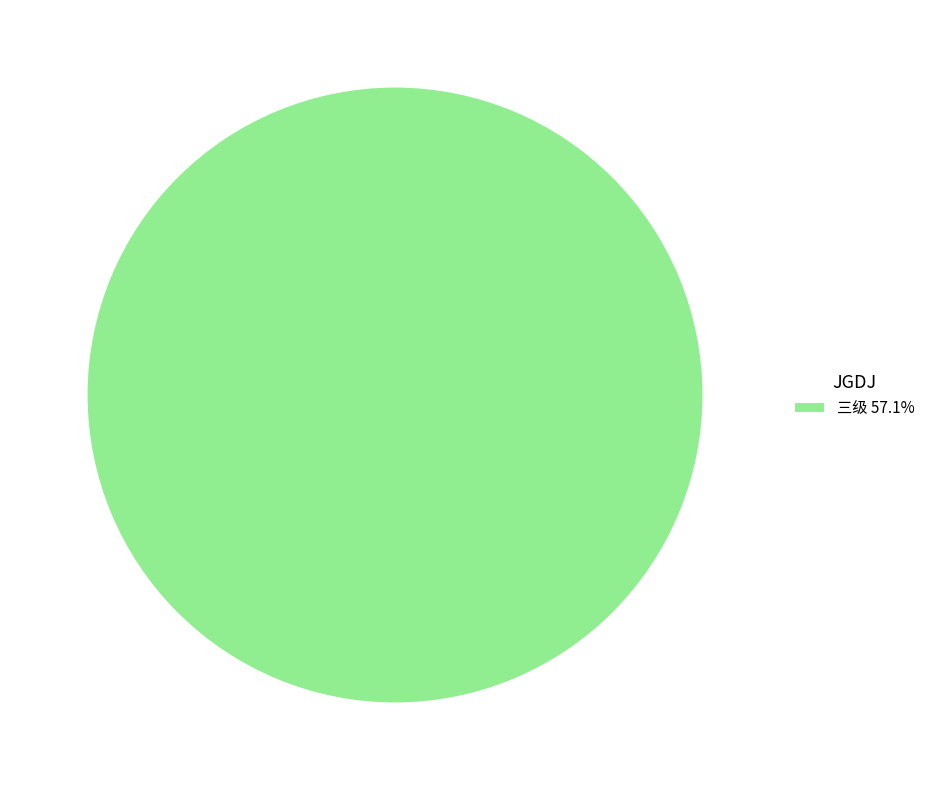

Does 三级 57.1% represent more than half of the total?

Yes